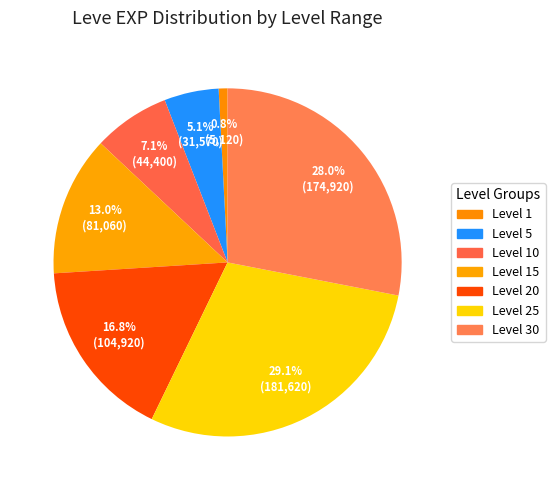

To the nearest percent, what is the difference between the largest and smallest slice percentages?

28%